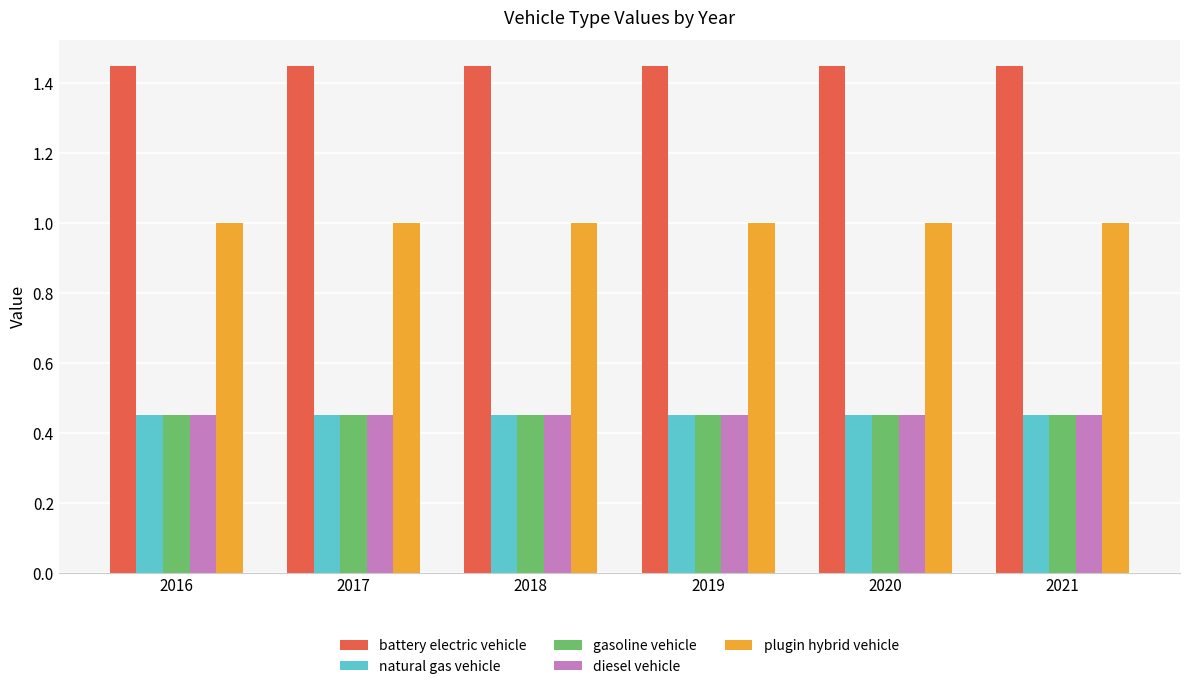

What is the sum of all diesel vehicle values?

2.7